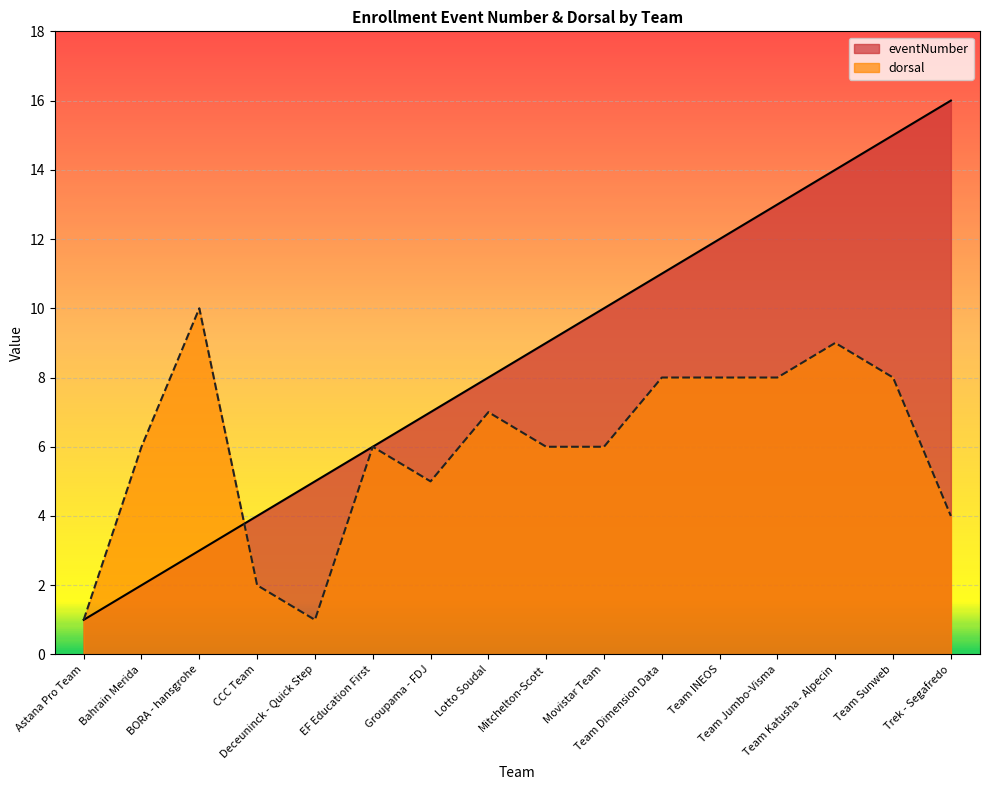

Where is eventNumber nearest to the value 8?

Lotto Soudal